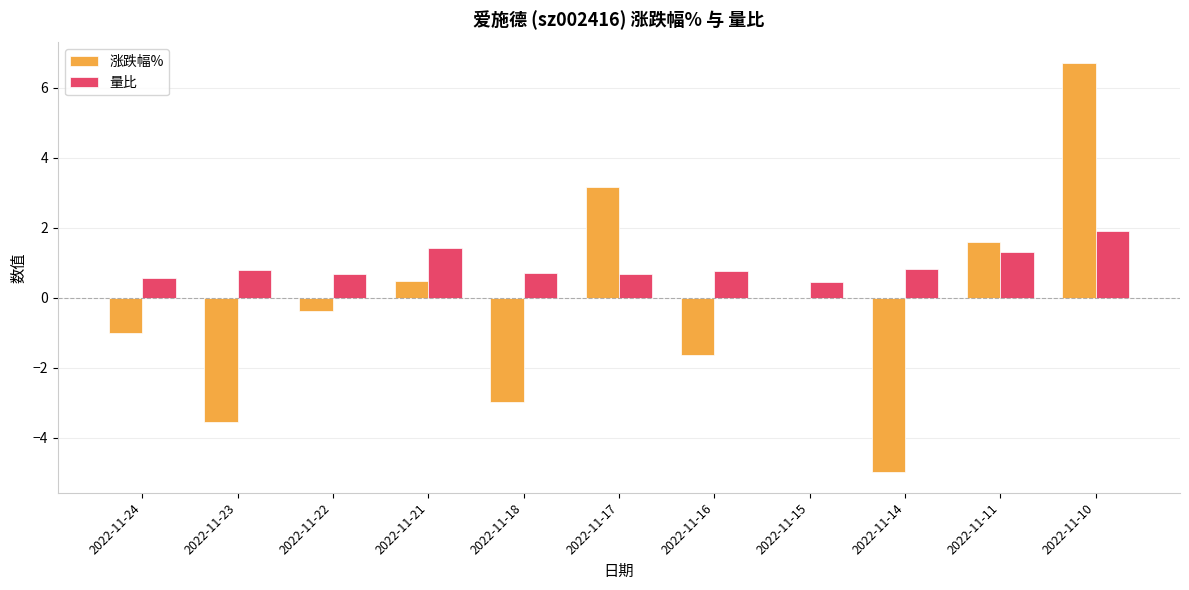

How many data points does each series have?

11